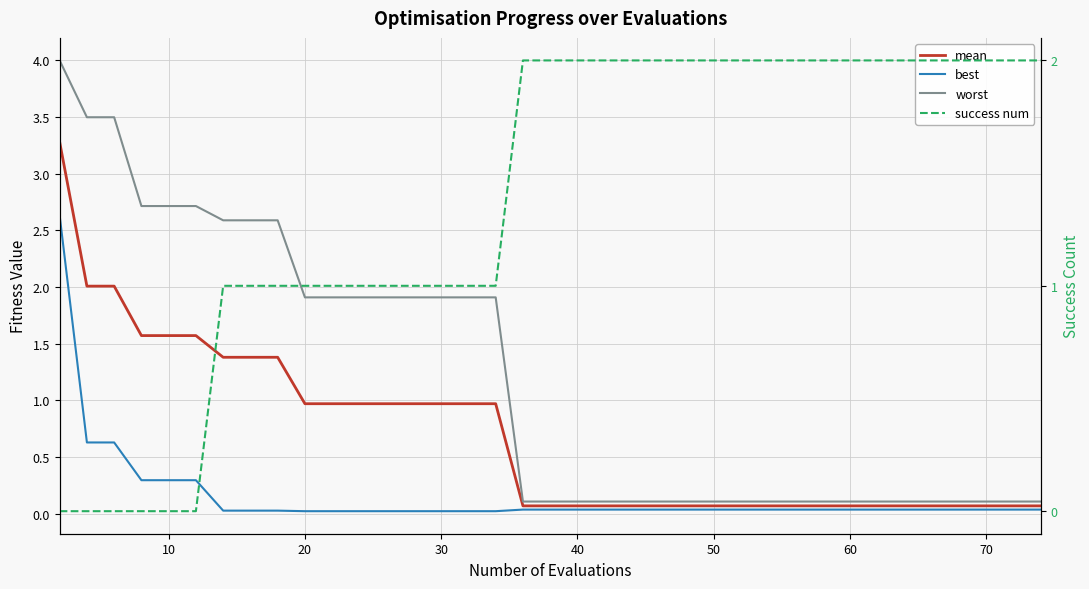

What is the difference between the maximum and minimum values in the best series?

2.6